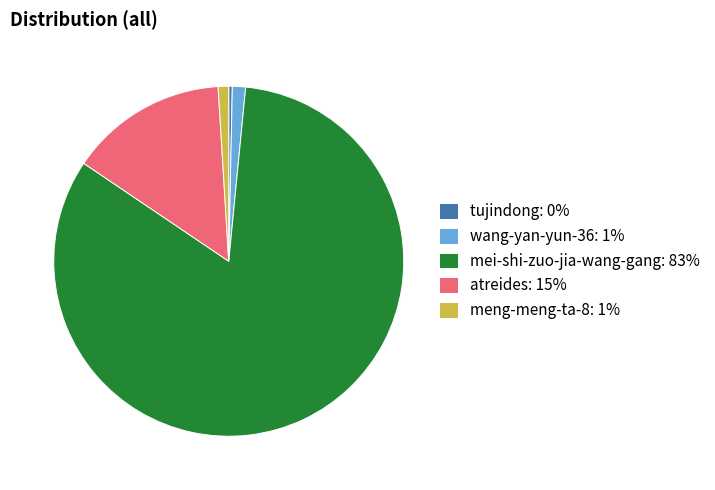

What is the smallest slice in the pie chart?

tujindong